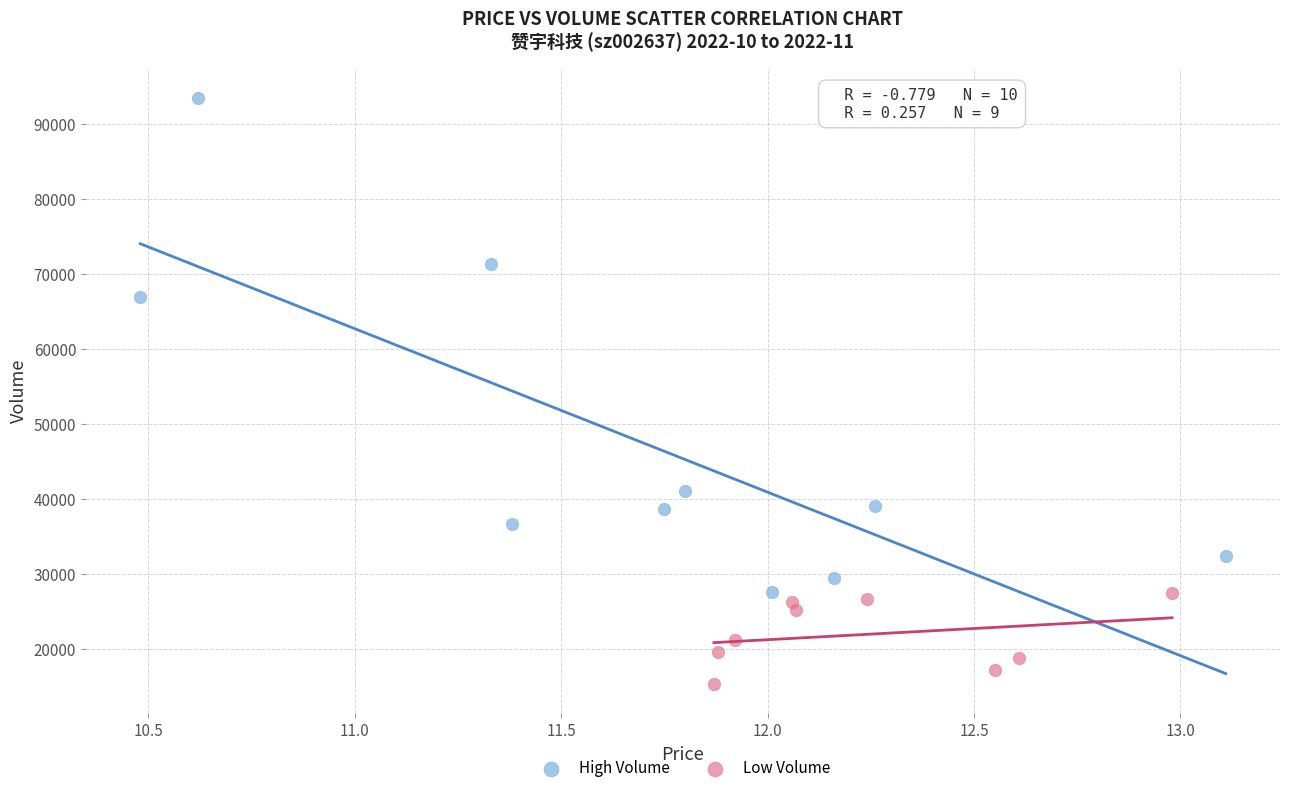

Which series reaches the minimum Y coordinate?

Low Volume